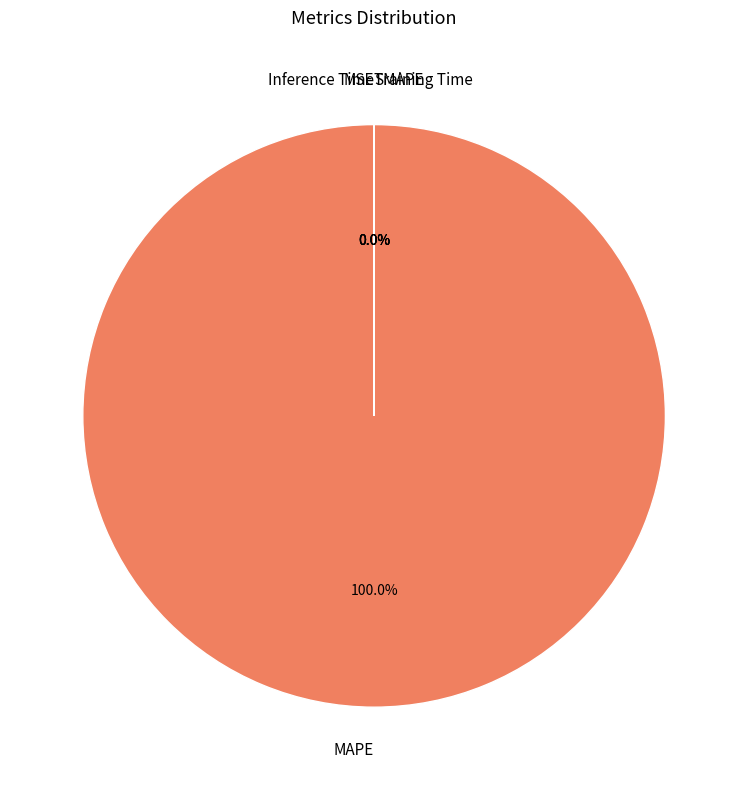

Is there a majority slice in this chart?

Yes